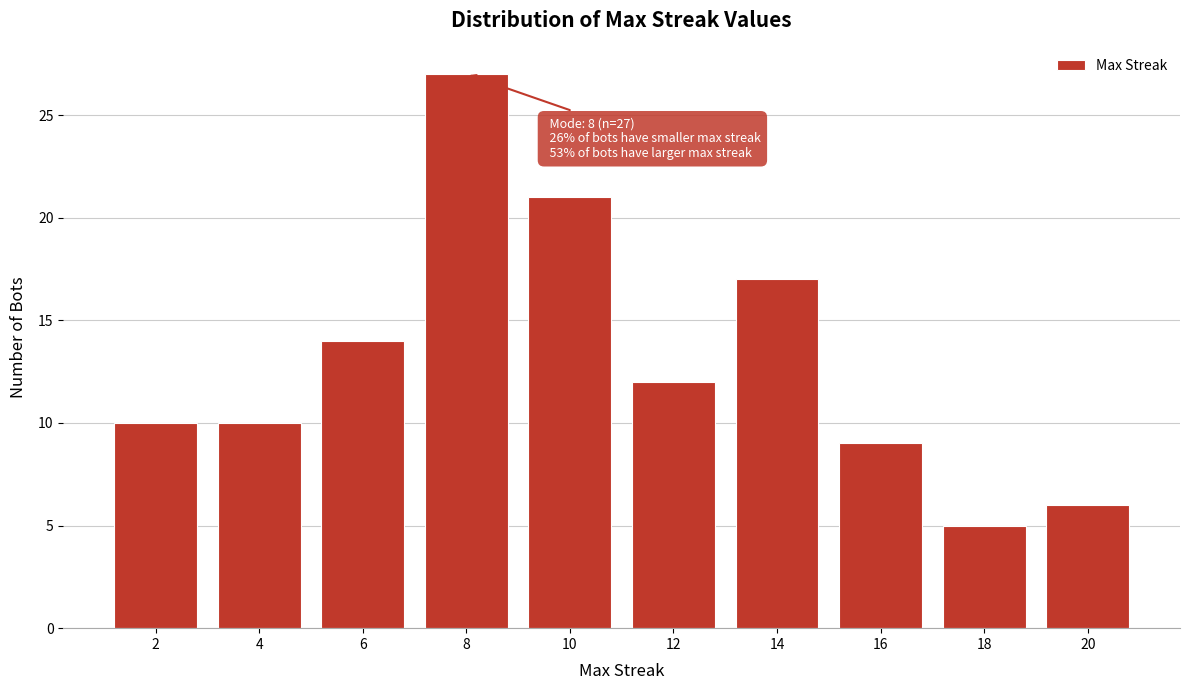

Reading left to right, transcribe all the data shown in this chart.

10	10	14	27	21	12	17	9	5	6